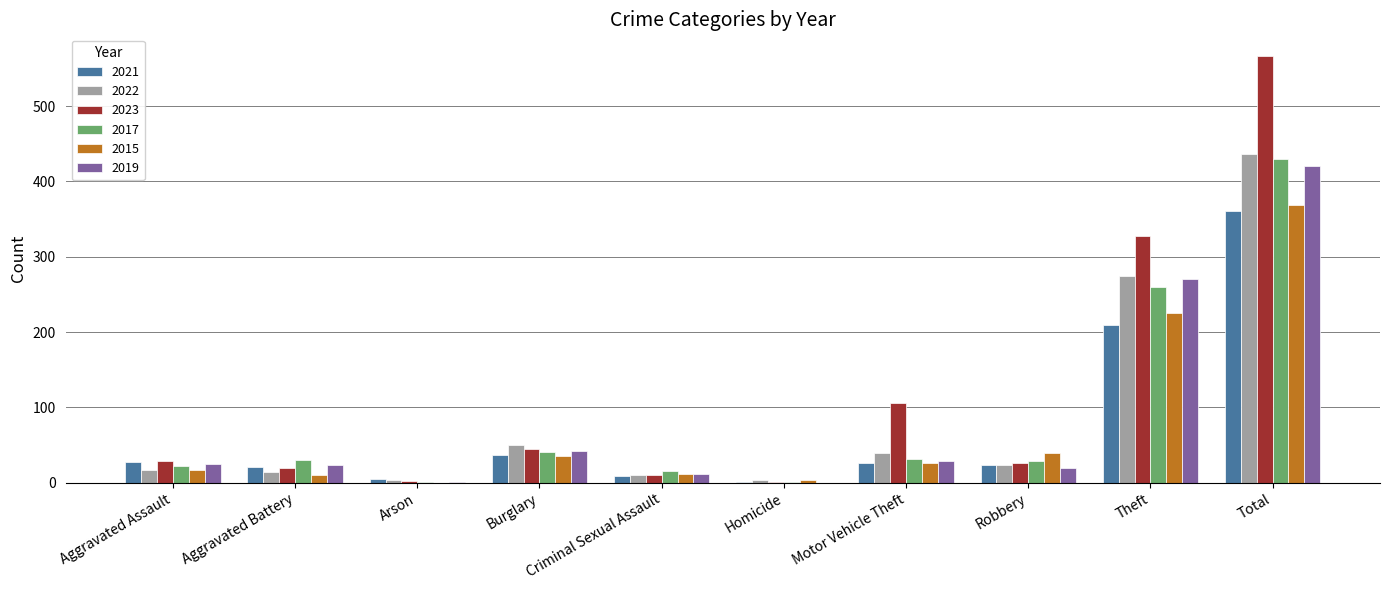

Between Robbery and Total, which series saw the biggest shift?

2023